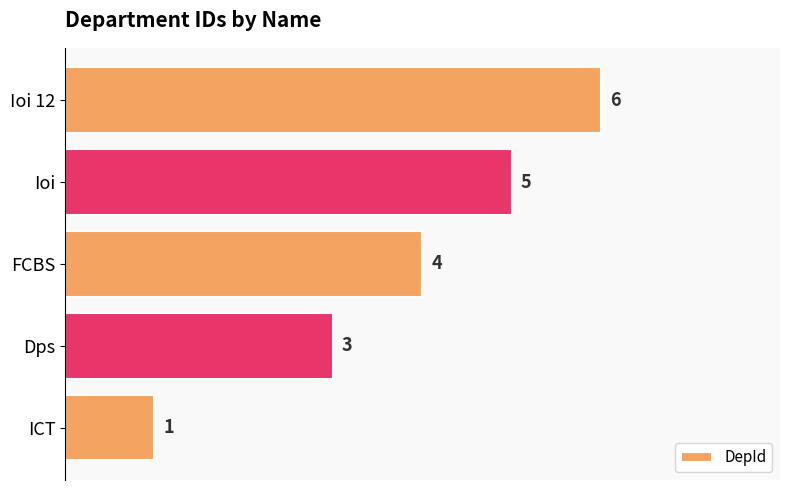

What is the sum of all values?

19